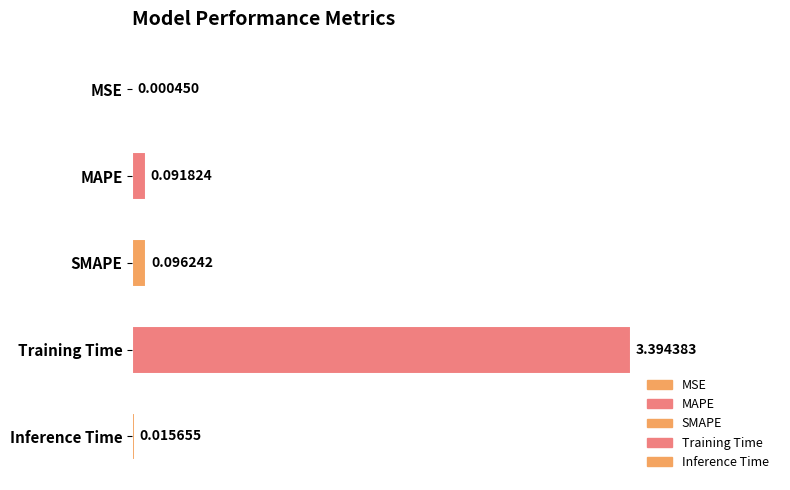

Where is the data nearest to the value 1?

SMAPE